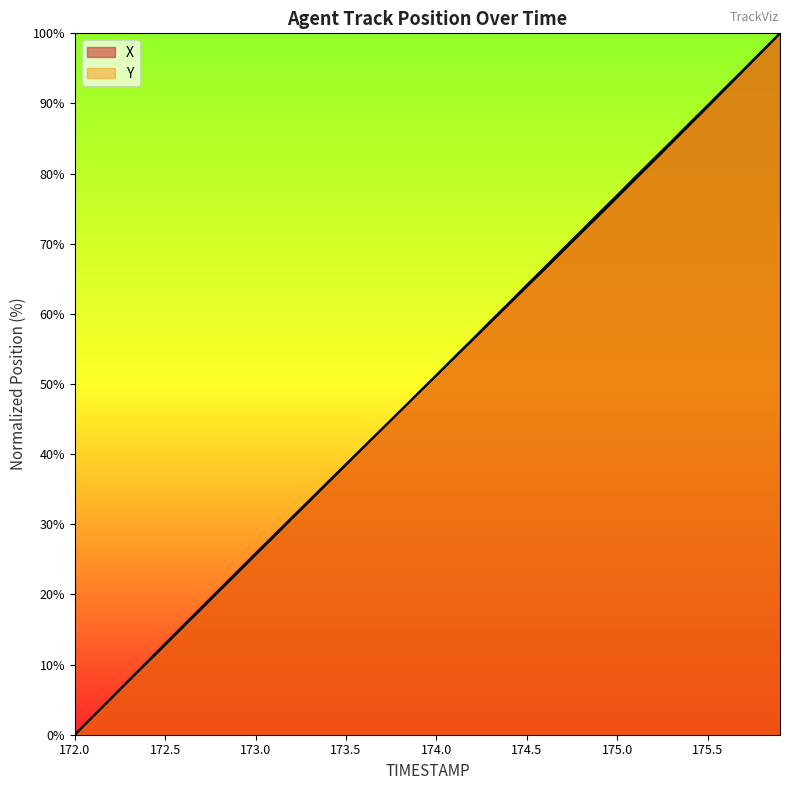

At which label does X reach its minimum?

172.0